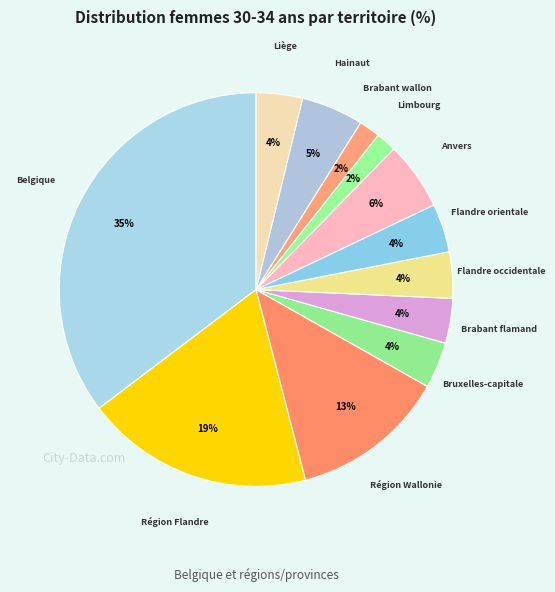

What is the largest slice in the pie chart?

Belgique